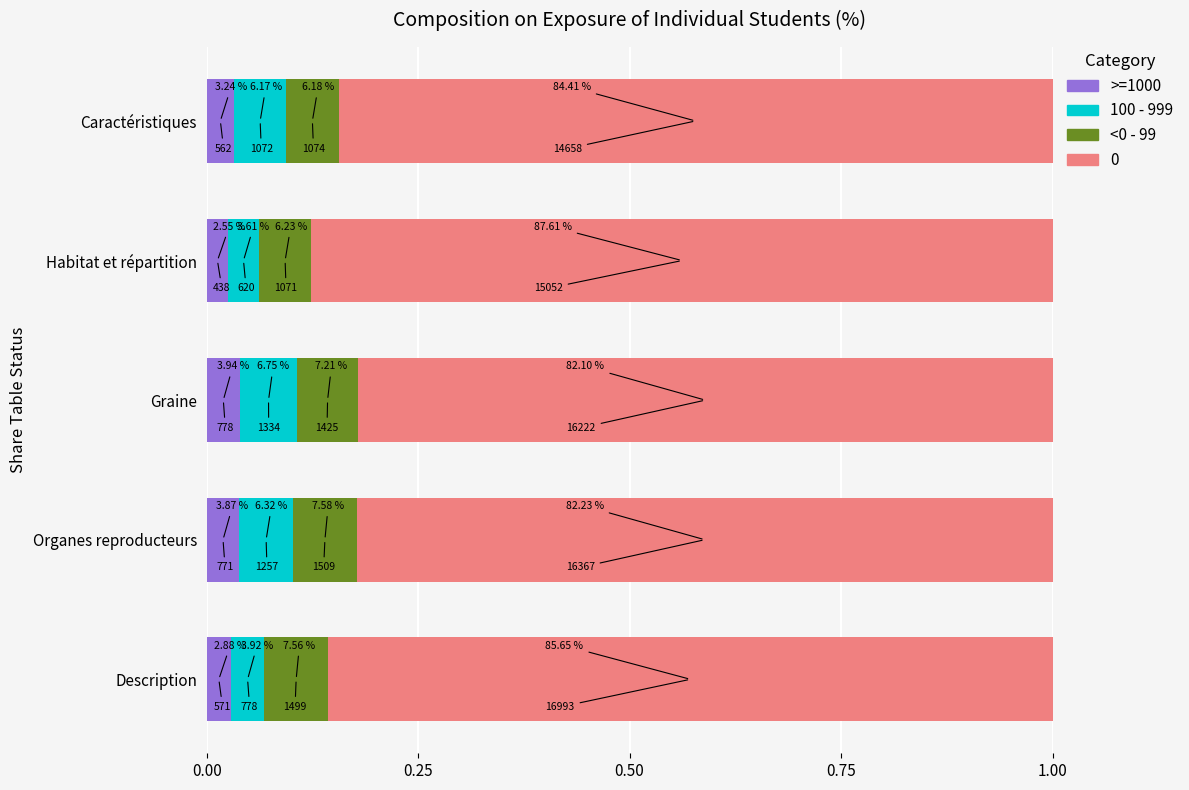

What is the value of the <0 - 99 bar at the 1st from the left?

0.1